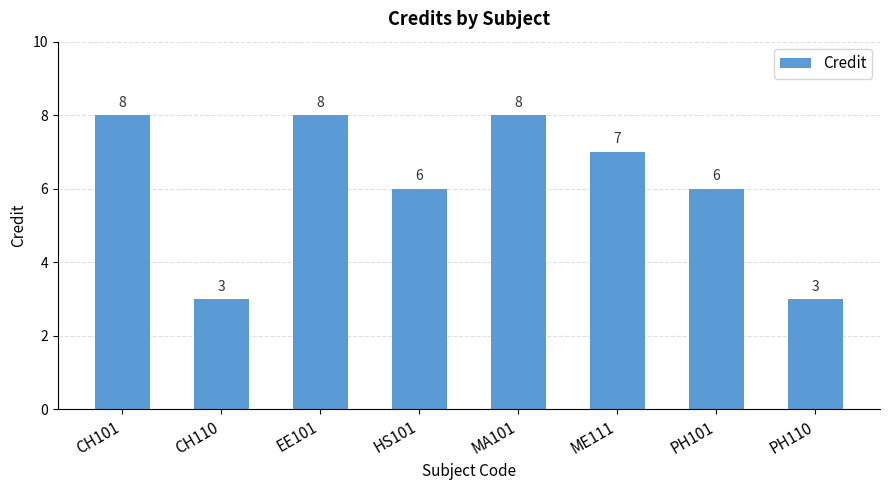

What is the smallest value displayed?

3